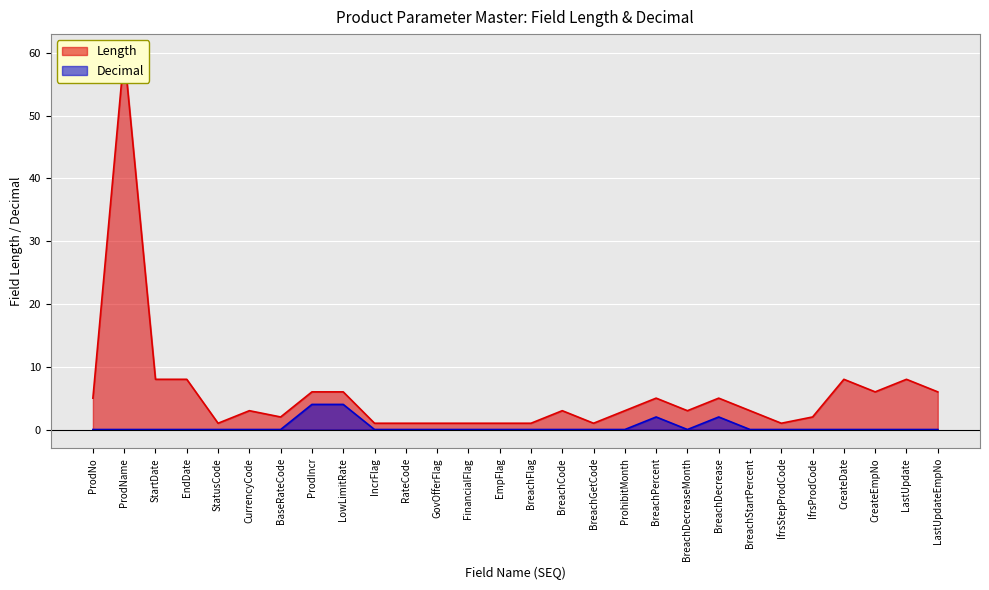

Reading left to right, what are all the values shown in this chart?

Length: 5	60	8	8	1	3	2	6	6	1	1	1	1	1	1	3	1	3	5	3	5	3	1	2	8	6	8	6
Decimal: 0	0	0	0	0	0	0	4	4	0	0	0	0	0	0	0	0	0	2	0	2	0	0	0	0	0	0	0